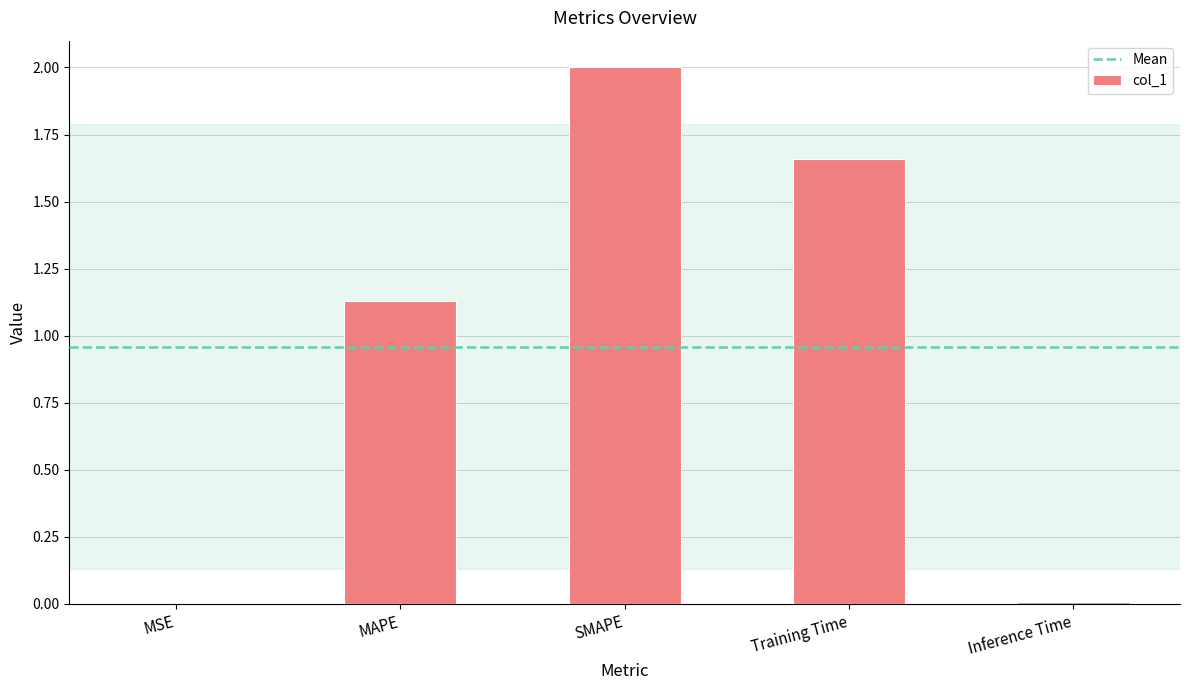

What is the maximum value shown in the chart?

2.0